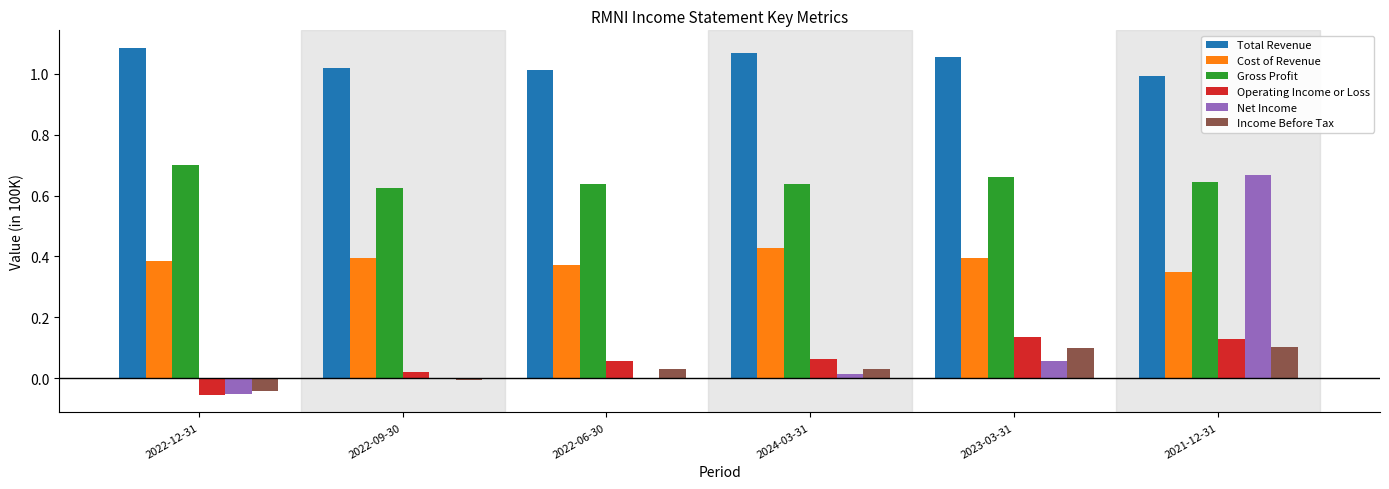

Which series has the largest total across all categories?

Total Revenue